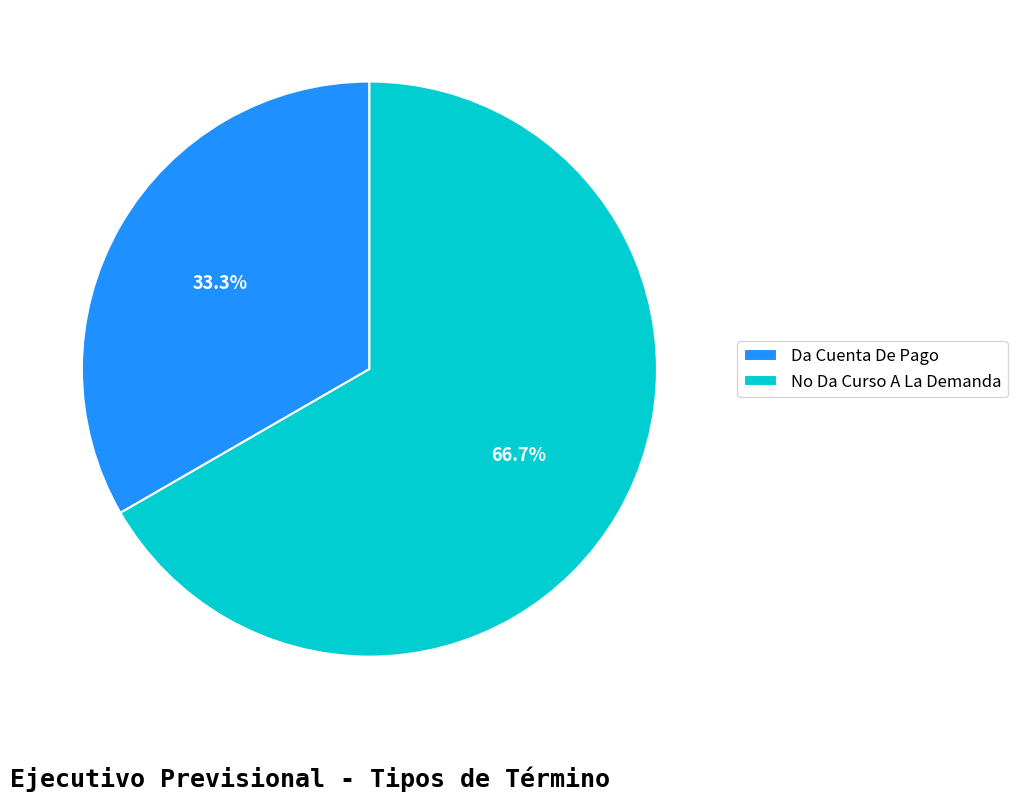

True or false: Da Cuenta De Pago accounts for 33% of the total.

True